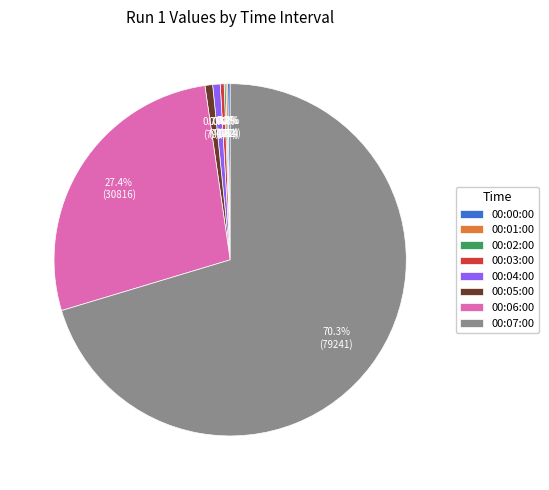

What is the ratio of the value at 00:07:00 to the value at 00:04:00?

102.3